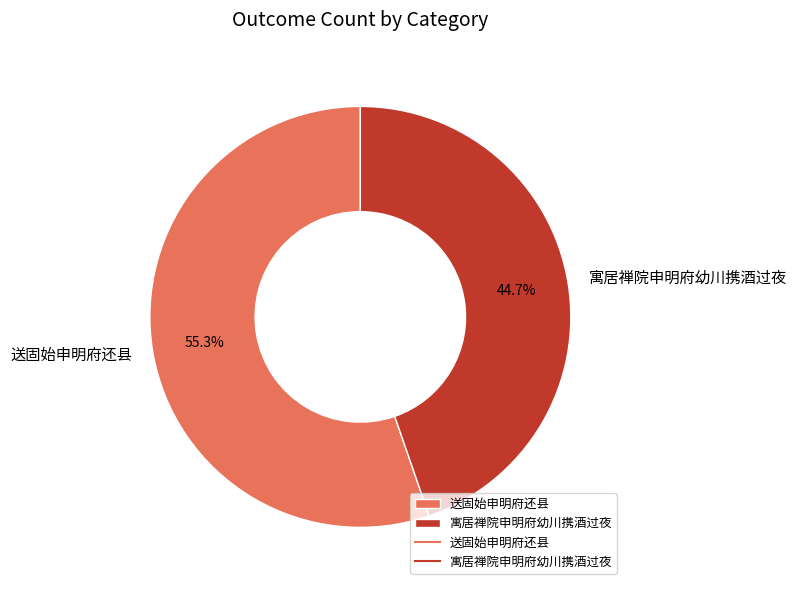

Between 寓居禅院申明府幼川携酒过夜 and 送固始申明府还县, which is larger?

送固始申明府还县